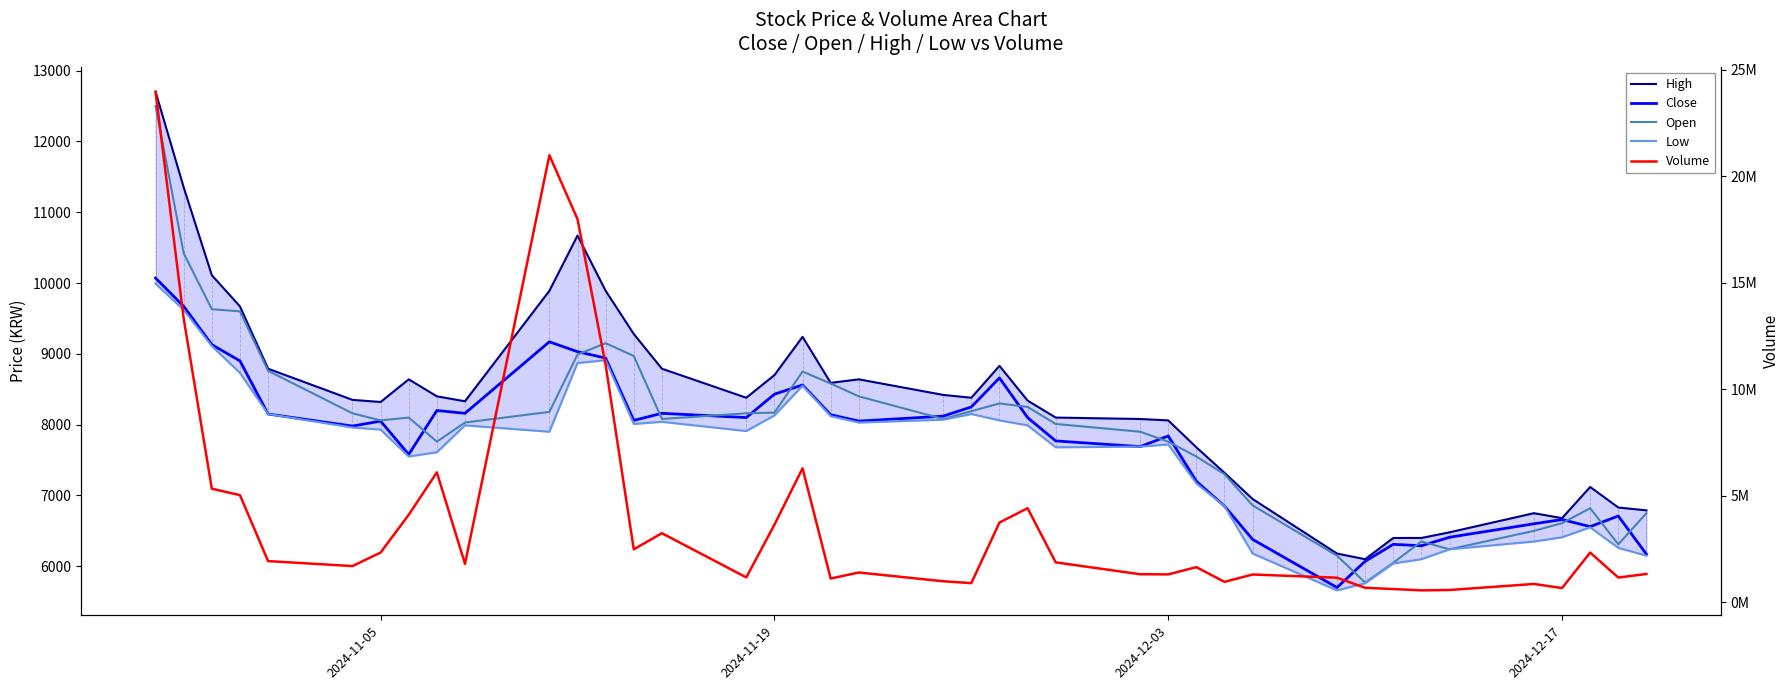

How many series are shown in this chart?

5